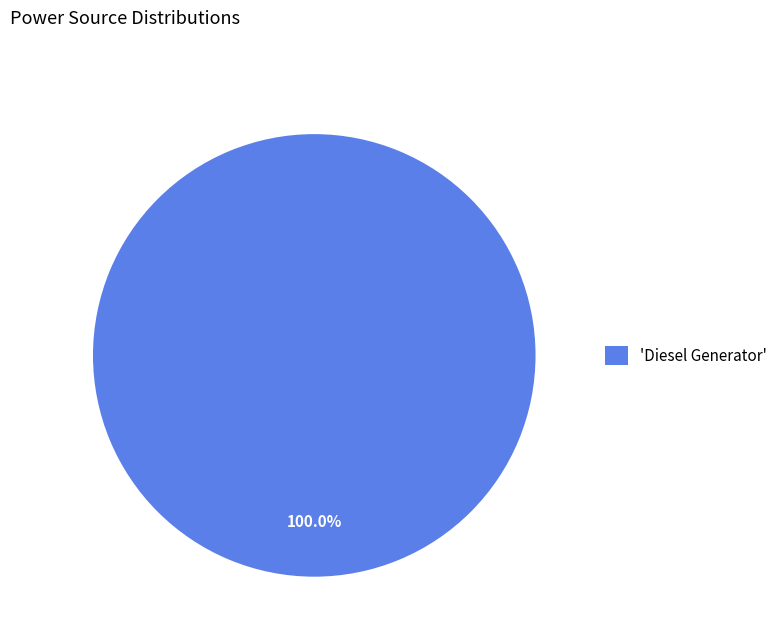

Count the number of slices in the pie.

1